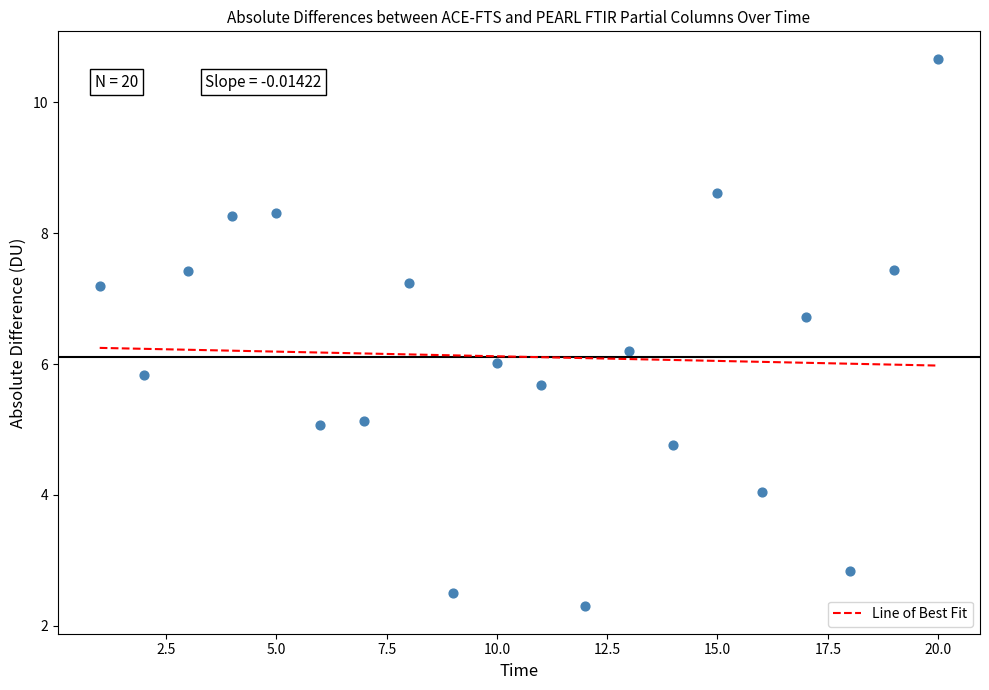

What is the range of X values (max minus min)?

19.0